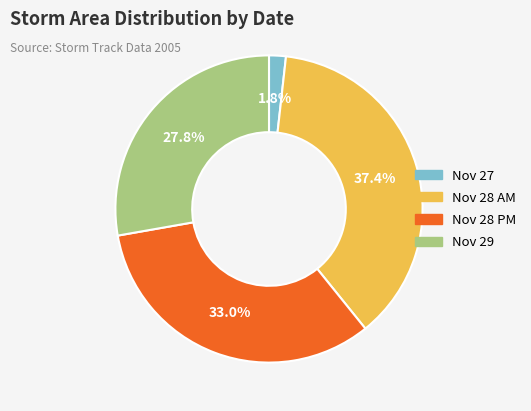

What is the largest slice in the pie chart?

Nov 28 AM